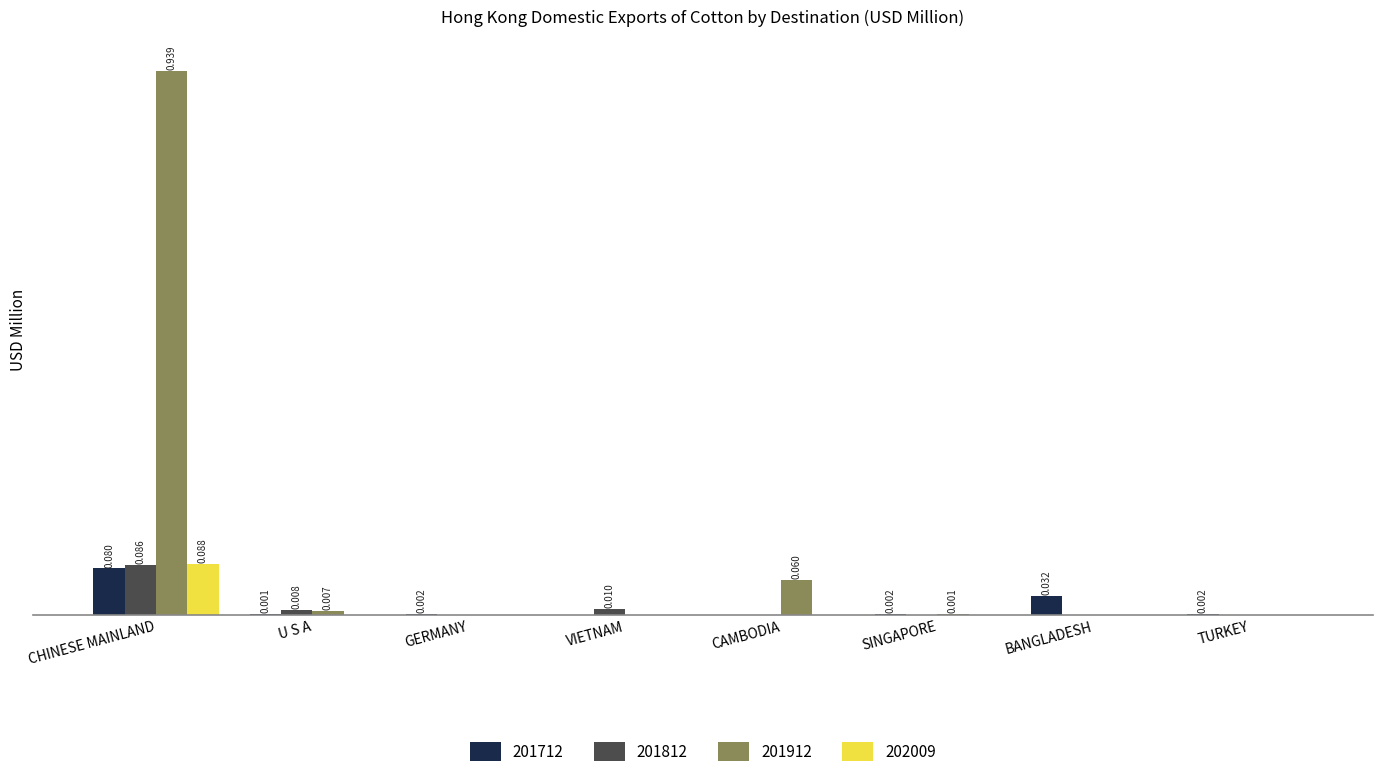

At how many categories does at least one series exceed 0?

8